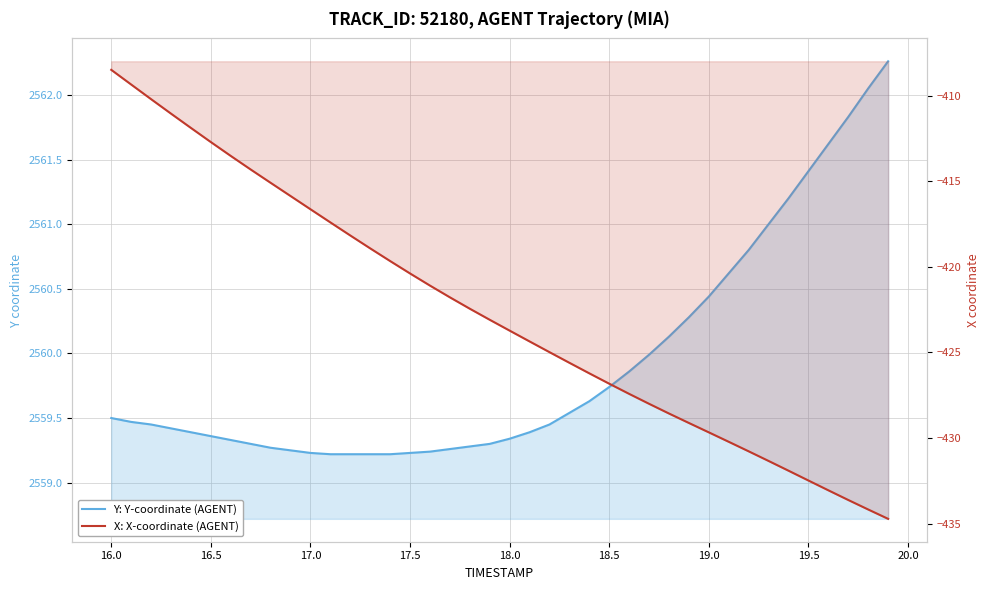

Does the chart have visible grid lines?

Yes